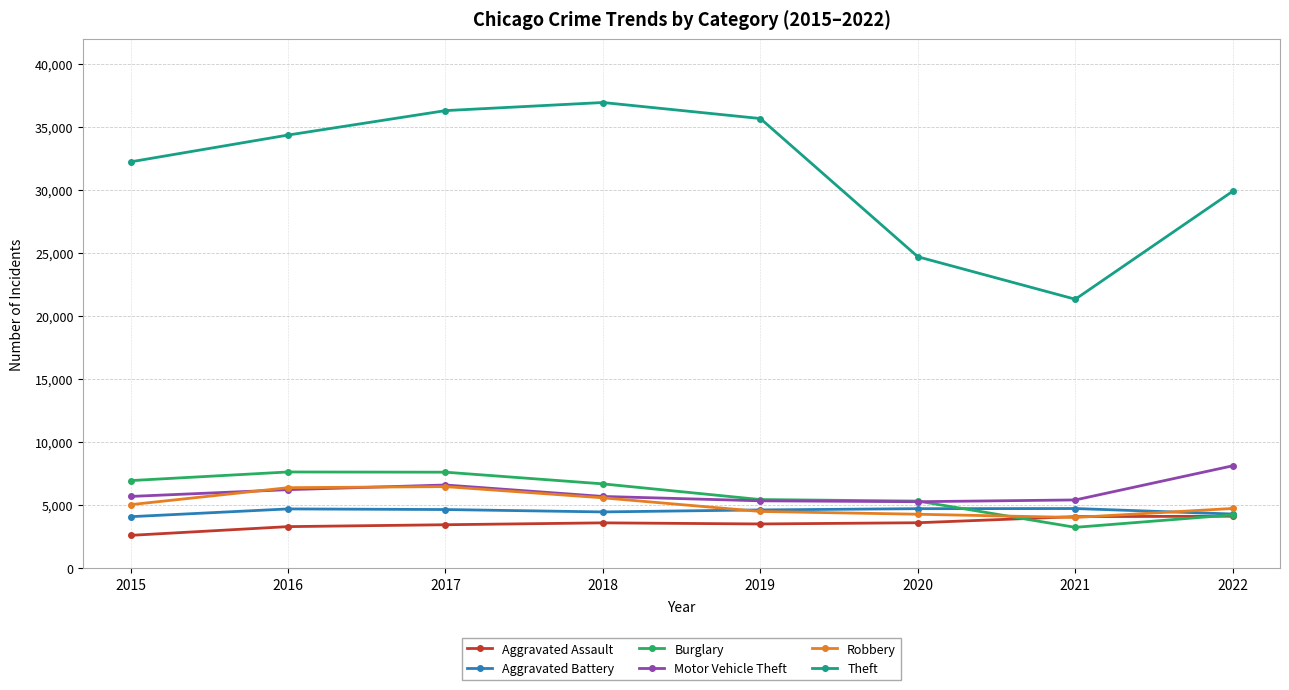

Which series has the largest total across all categories?

Theft